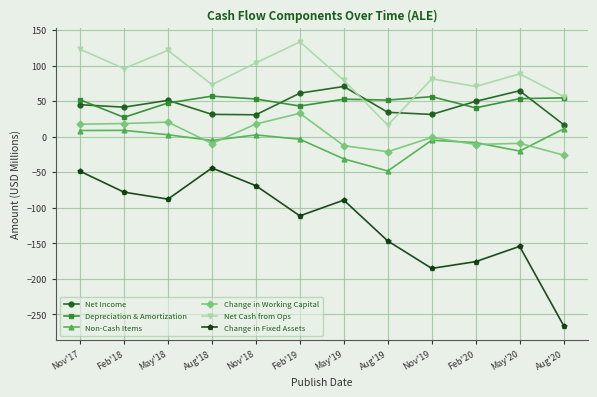

True or false: Change in Fixed Assets has more than 1 interior local peaks.

True